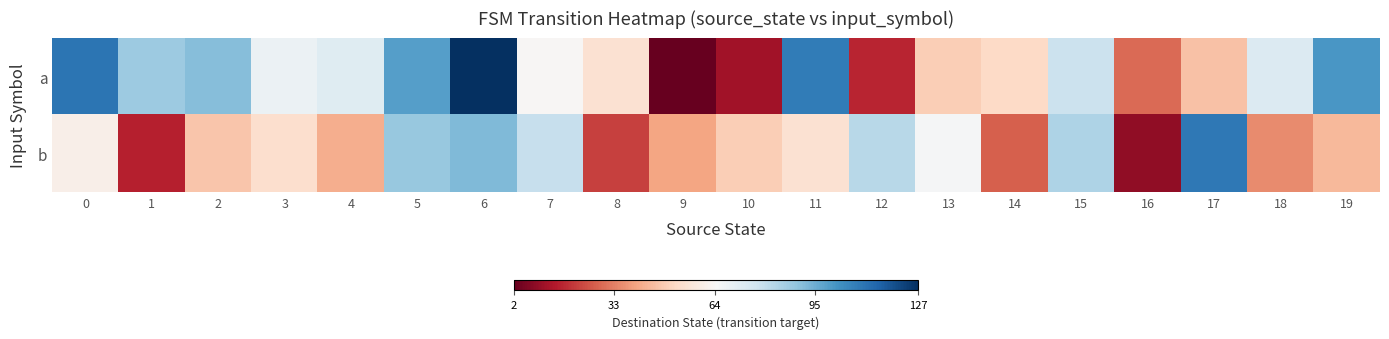

How many series are shown in this chart?

2